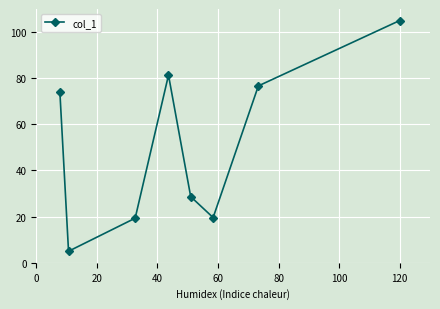

What is the minimum value shown in the chart?

5.0